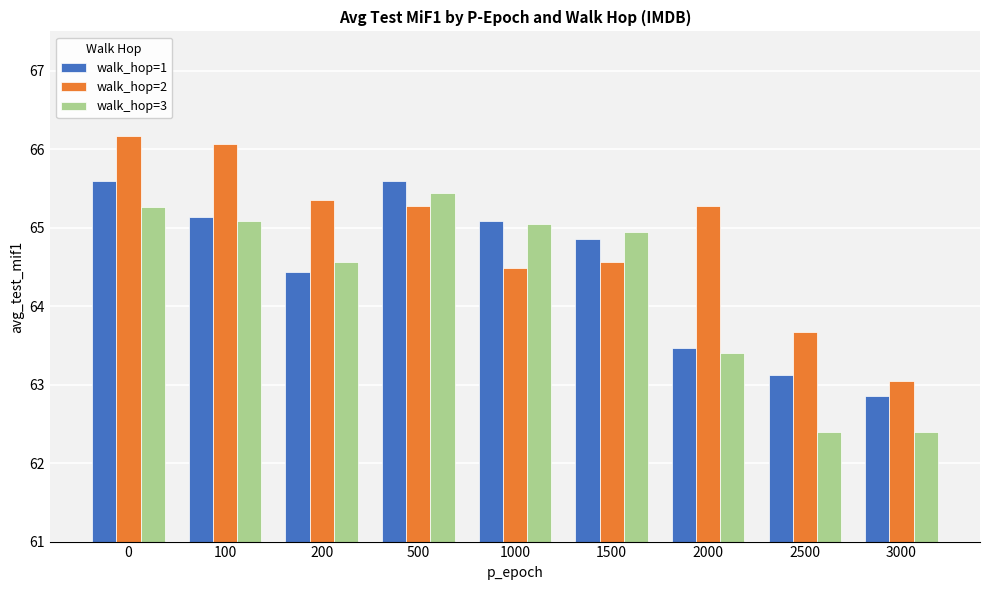

What is the difference between the maximum and second lowest values in the walk_hop=2 series?

2.5